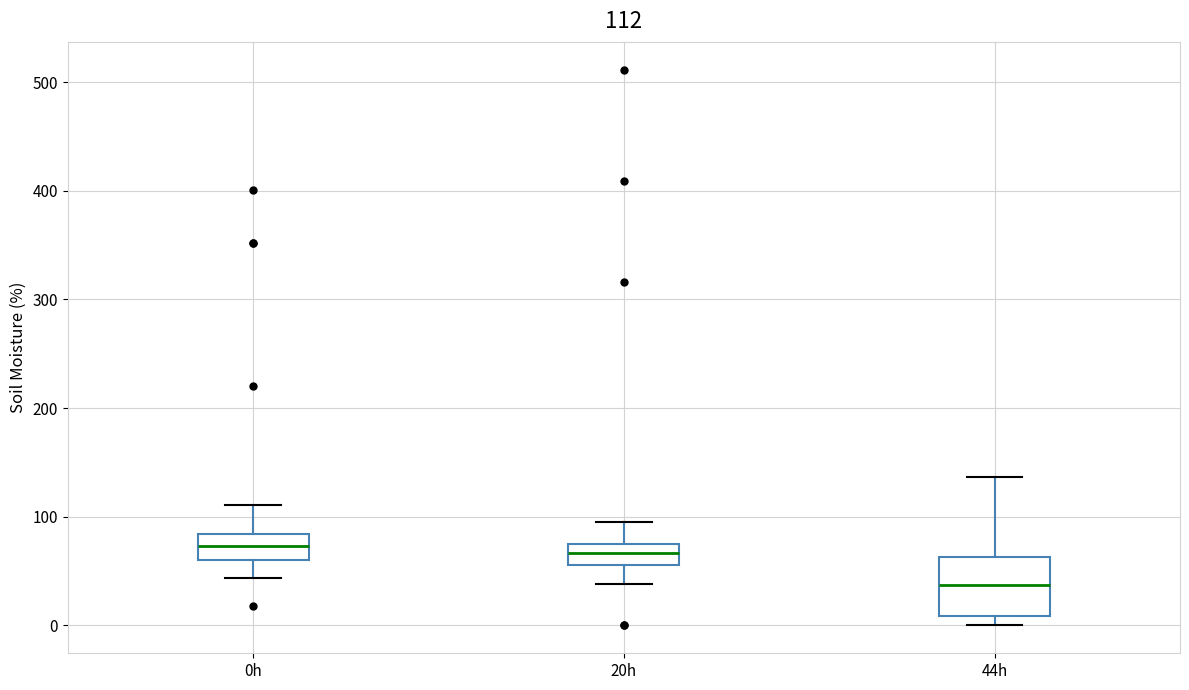

Which box is the tallest, from its lower edge to its upper edge?

44h